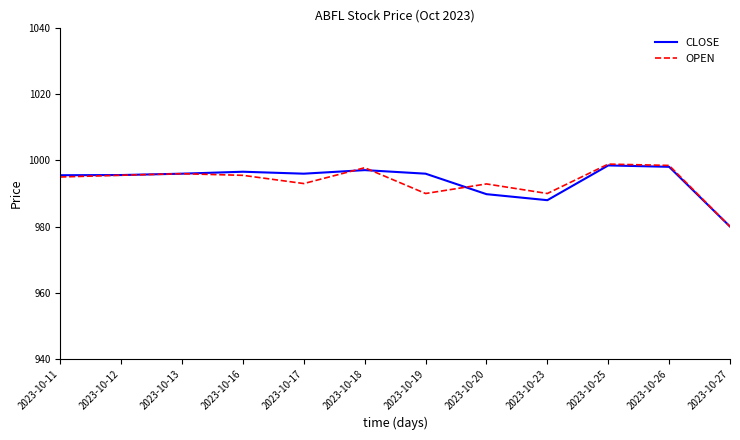

What is the sum of all OPEN values?

11923.1